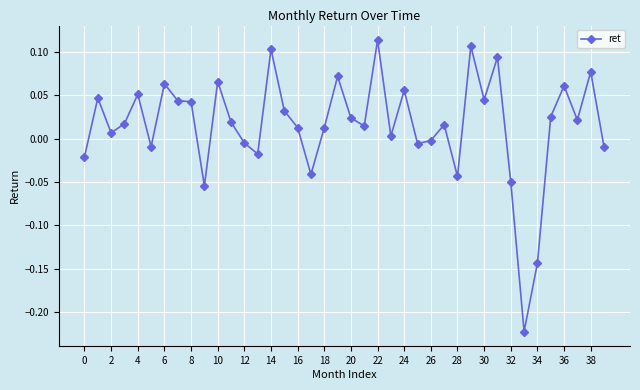

True or false: there are more than 2 points higher than both neighbors.

True